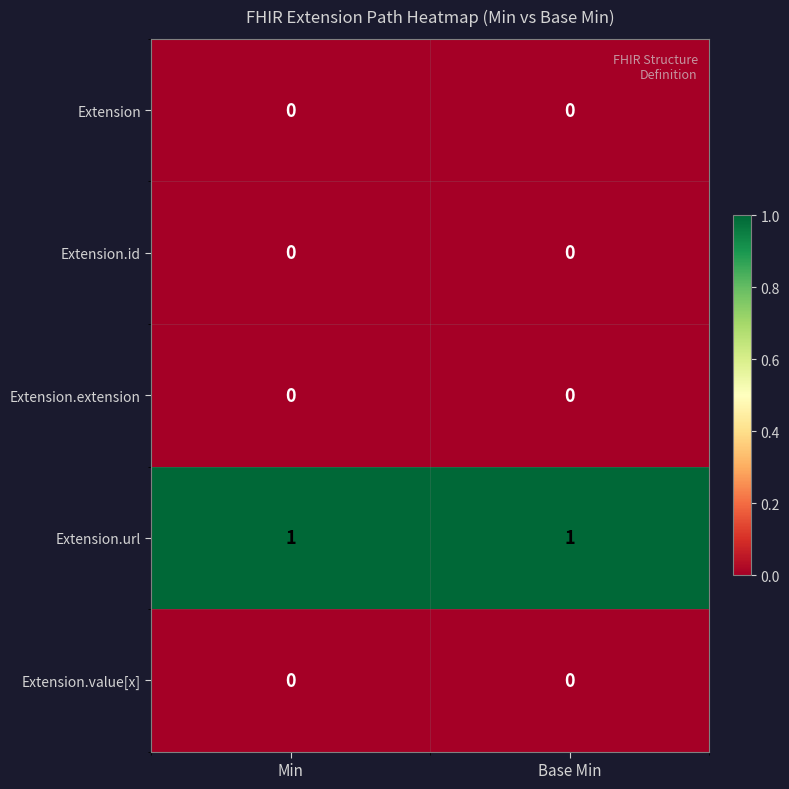

The Extension.value[x] series shows 0 at Base Min. True or false?

True